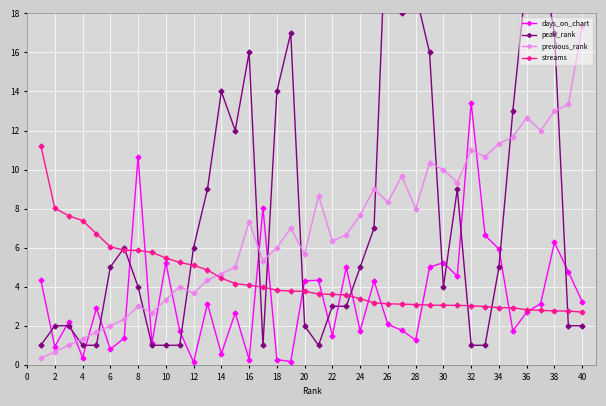

Reading left to right, extract all data points from this chart.

days_on_chart: 4.3	0.9	2.2	0.4	2.9	0.8	1.4	10.7	1.1	5.2	1.7	0.1	3.1	0.6	2.7	0.3	8.0	0.3	0.2	4.3	4.3	1.5	5.0	1.7	4.3	2.1	1.8	1.3	5.0	5.2	4.5	13.4	6.6	5.9	1.7	2.7	3.1	6.3	4.8	3.2
peak_rank: 1.0	2.0	2.0	1.0	1.0	5.0	6.0	4.0	1.0	1.0	1.0	6.0	9.0	14.0	12.0	16.0	1.0	14.0	17.0	2.0	1.0	3.0	3.0	5.0	7.0	25.0	18.0	19.0	16.0	4.0	9.0	1.0	1.0	5.0	13.0	20.0	21.0	17.0	2.0	2.0
previous_rank: 0.3	0.7	1.0	1.3	1.7	2.0	2.3	3.0	2.7	3.3	4.0	3.7	4.3	4.7	5.0	7.3	5.3	6.0	7.0	5.7	8.7	6.3	6.7	7.7	9.0	8.3	9.7	8.0	10.3	10.0	9.3	11.0	10.7	11.3	11.7	12.7	12.0	13.0	13.3	17.3
streams: 11.2	8.0	7.6	7.4	6.7	6.0	5.9	5.9	5.8	5.5	5.2	5.1	4.9	4.4	4.2	4.1	4.0	3.8	3.8	3.8	3.6	3.6	3.6	3.4	3.2	3.1	3.1	3.1	3.1	3.0	3.0	3.0	3.0	2.9	2.9	2.8	2.8	2.8	2.8	2.7